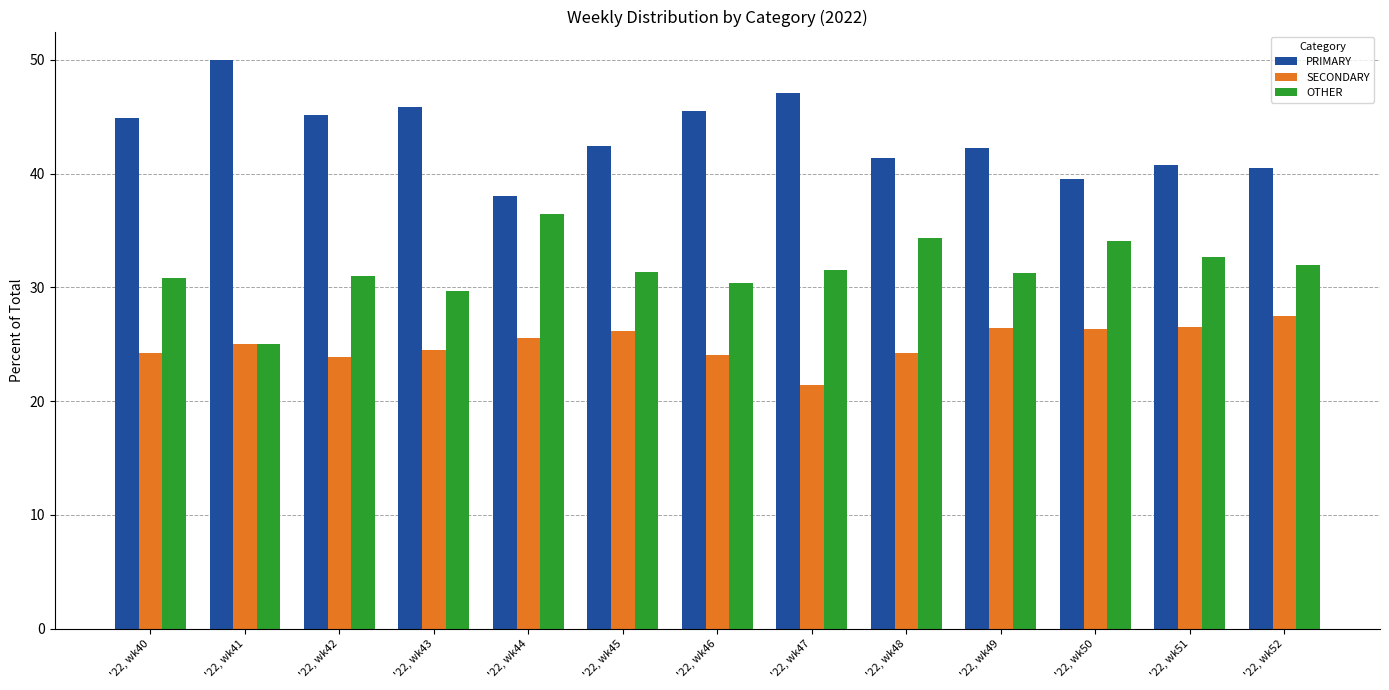

True or false: SECONDARY has a value of 34.9 at '22, wk42.

False